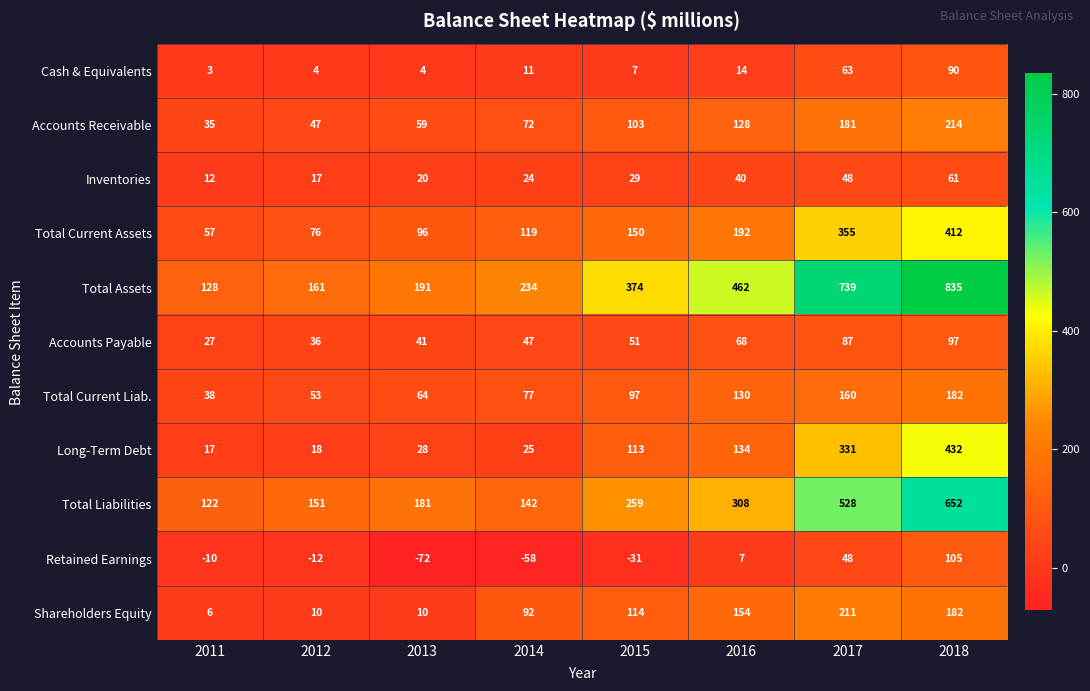

Read the Inventories value at 2017, to the nearest 10.

50